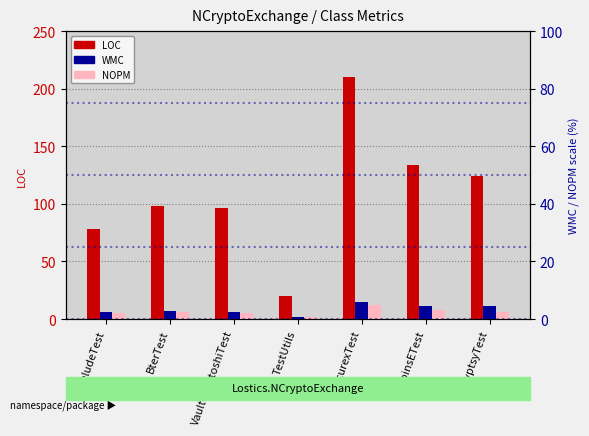

How many bars are there in each group?

3